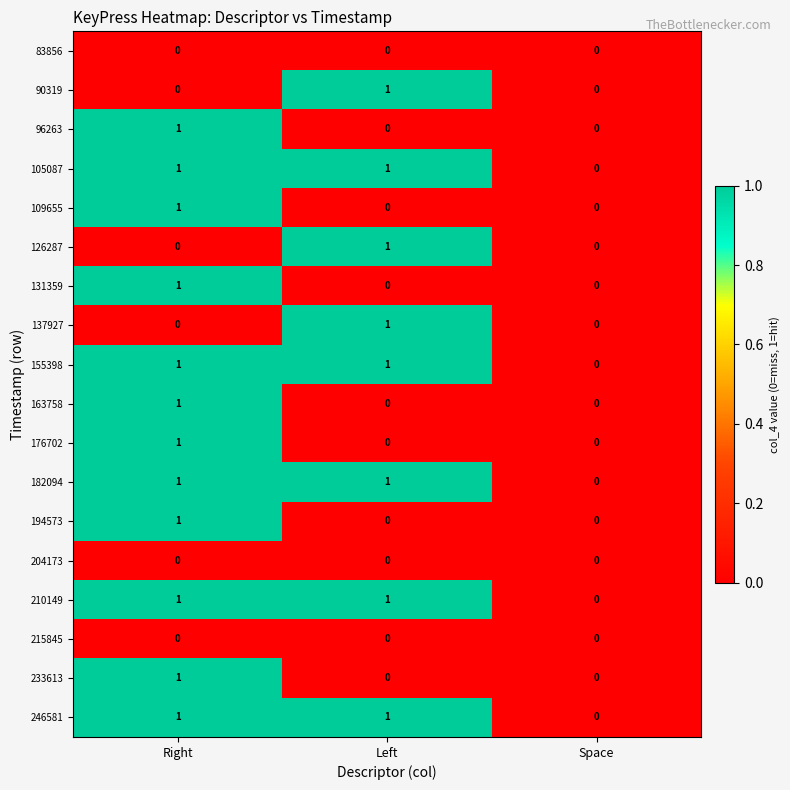

What is the total value across all series at Right?

12